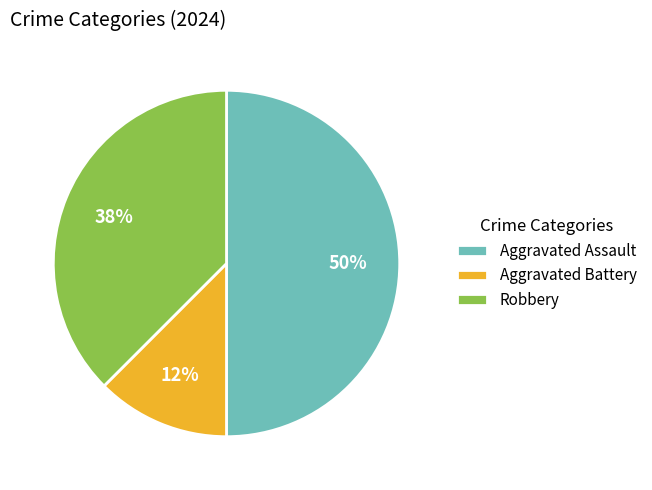

Does Aggravated Battery account for over 50% of the chart?

No